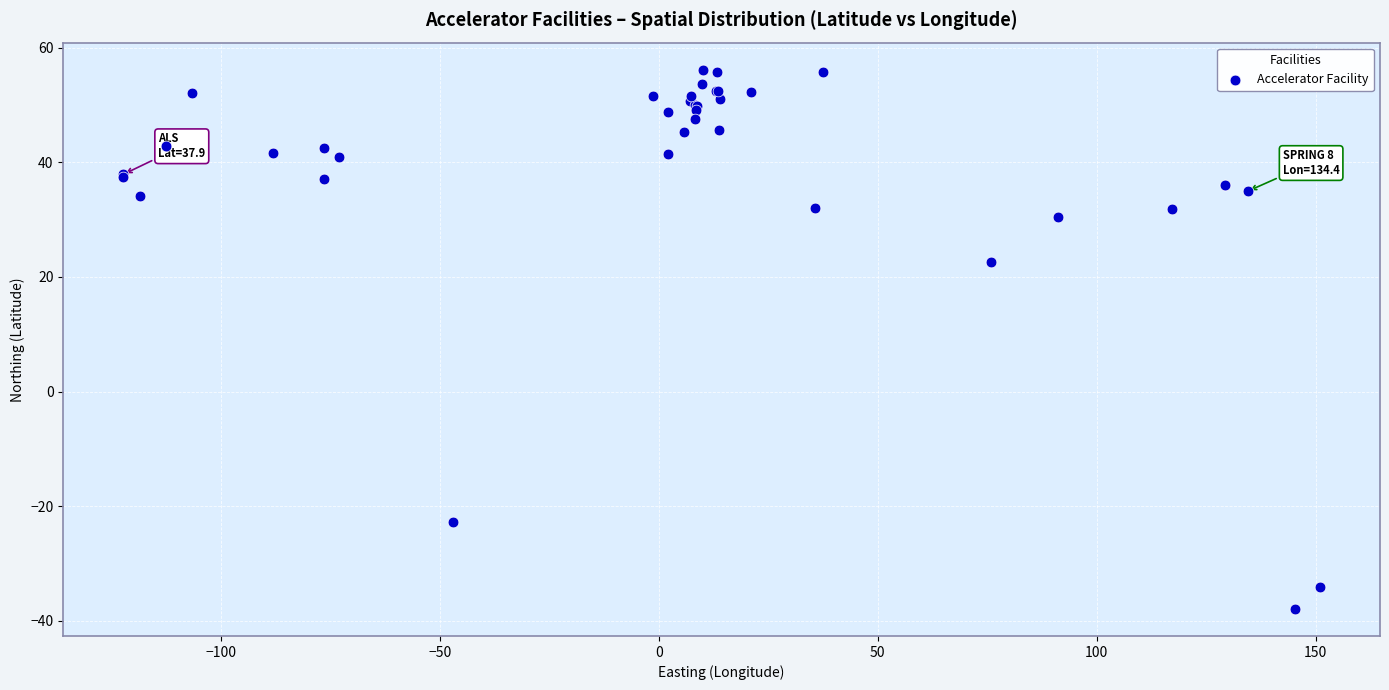

What Y value in the scatter plot is closest to 9?

22.7